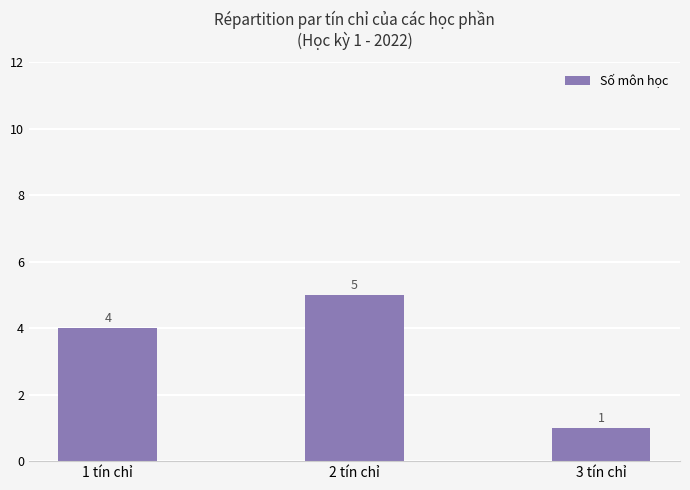

Reading left to right, list all the values displayed in this chart.

4	5	1